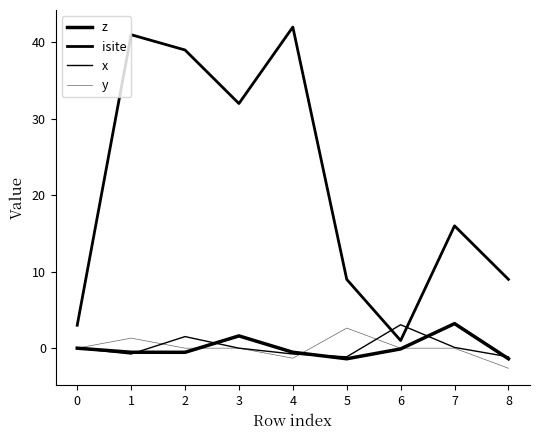

Does the chart have visible grid lines?

No